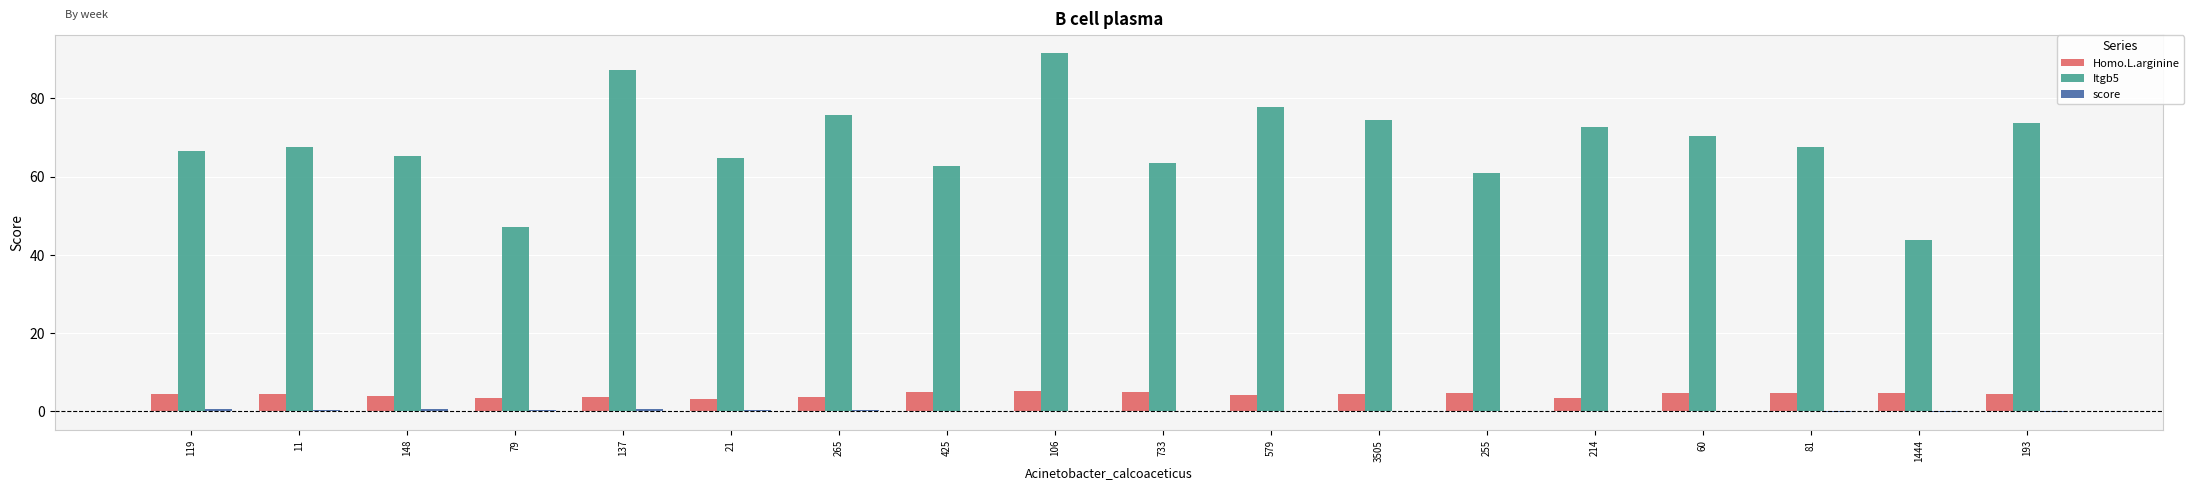

What is the total value across all series at 255?

65.7